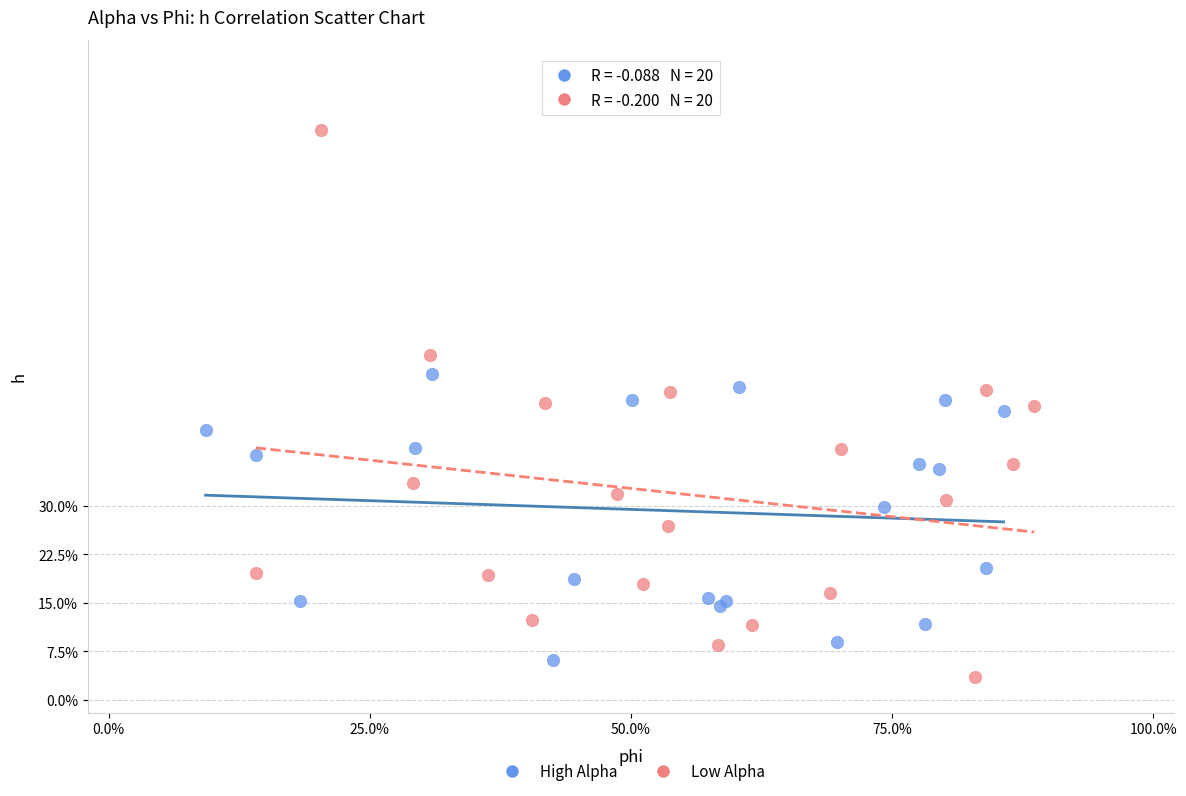

What are all the series names shown in the legend?

High Alpha, Low Alpha